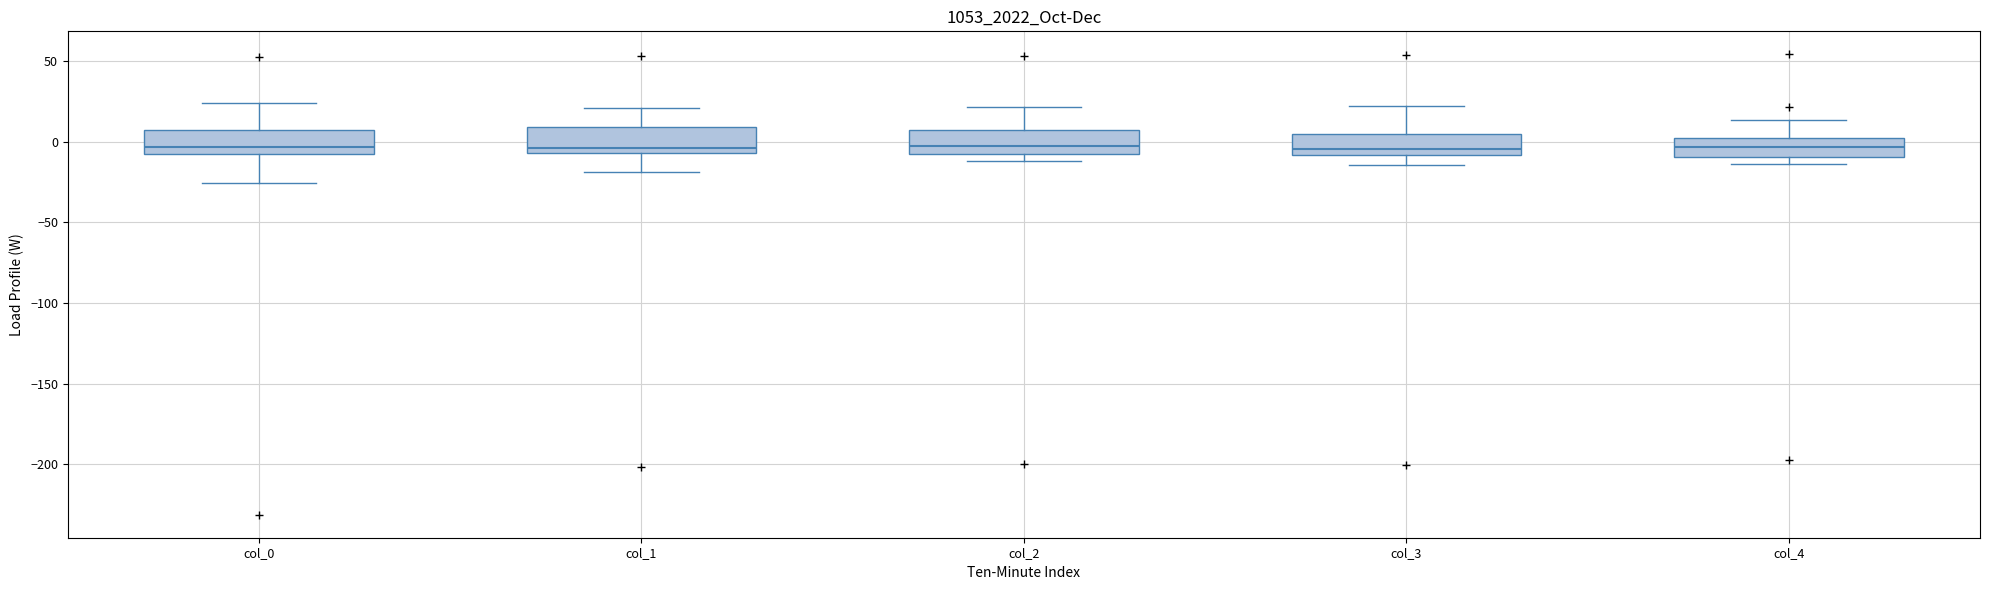

Reading left to right, transcribe this box plot: for each box, give where its median line is, the range the box spans, and where its two whiskers end, as read against the y-axis. The values are not printed on the chart, so give them approximately, as read against the axis.

col_0: median -5, box -10 to 5, whiskers -25 to 25
col_1: median -5 (just above the box's lower edge), box -5 to 10, whiskers -20 to 20
col_2: median -5 (just above the box's lower edge), box -5 to 10, whiskers -10 to 20
col_3: median -5, box -10 to 5, whiskers -15 to 20
col_4: median -5, box -10 to 0, whiskers -15 to 15